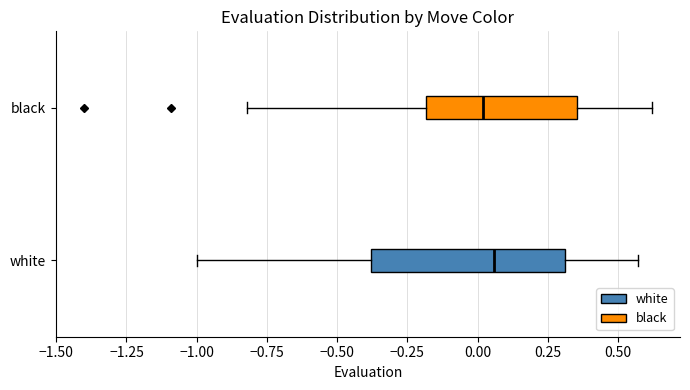

Reading bottom to top, read every box against the x-axis: the position of its median line, the range the box covers, and the ends of its whiskers. The values are not printed on the chart, so give them approximately, as read against the axis.

white: median 0.05, box -0.40 to 0.30, whiskers -1.00 to 0.55
black: median 0.00, box -0.20 to 0.35, whiskers -0.80 to 0.60